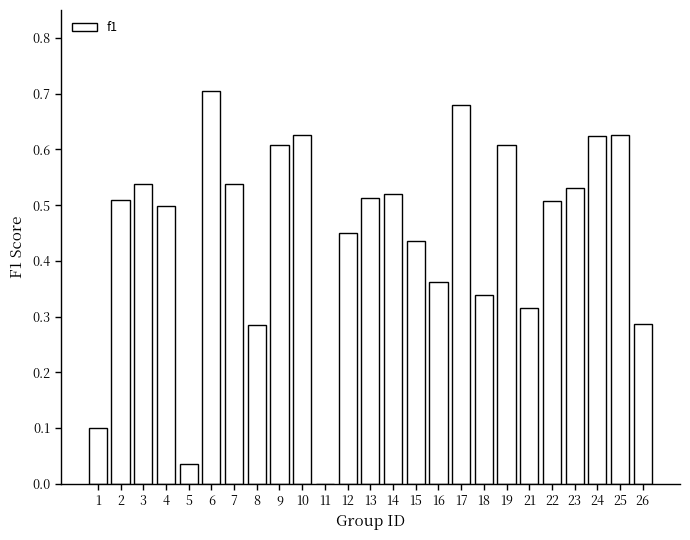

Between 14 and 10, which is larger?

10